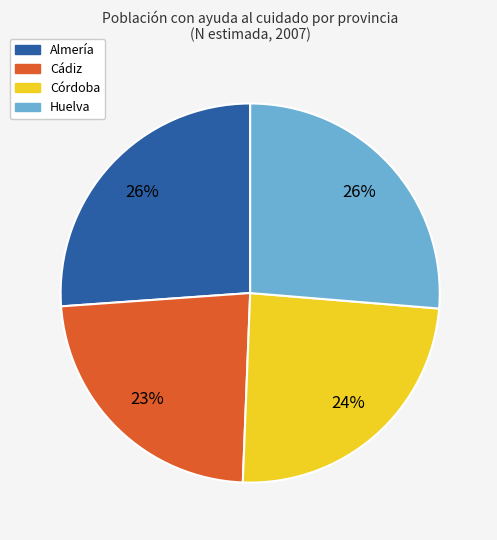

Is Cádiz the majority of the pie?

No